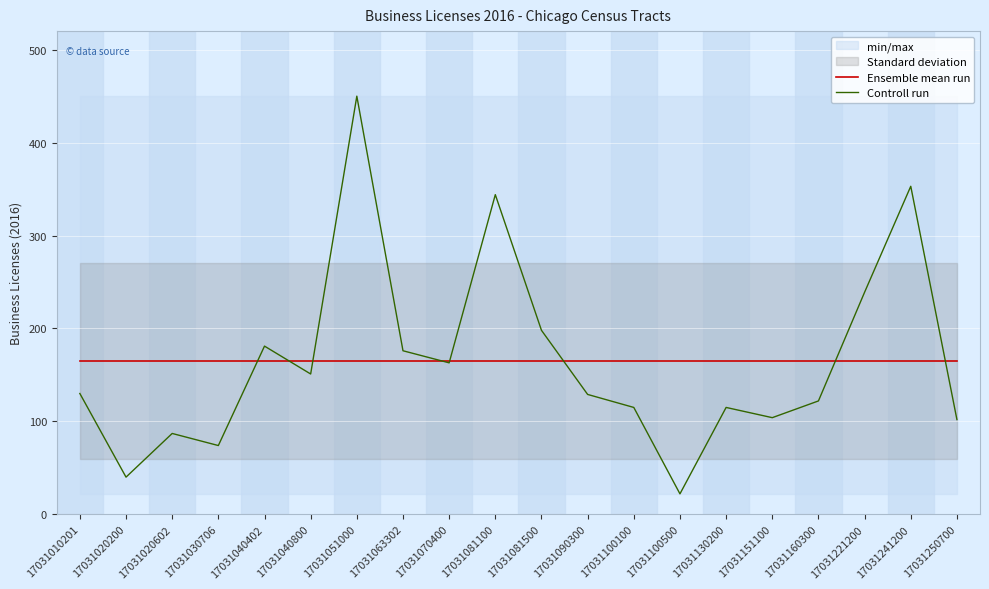

What is the difference between the maximum and second lowest values in the Controll run series?

410.0